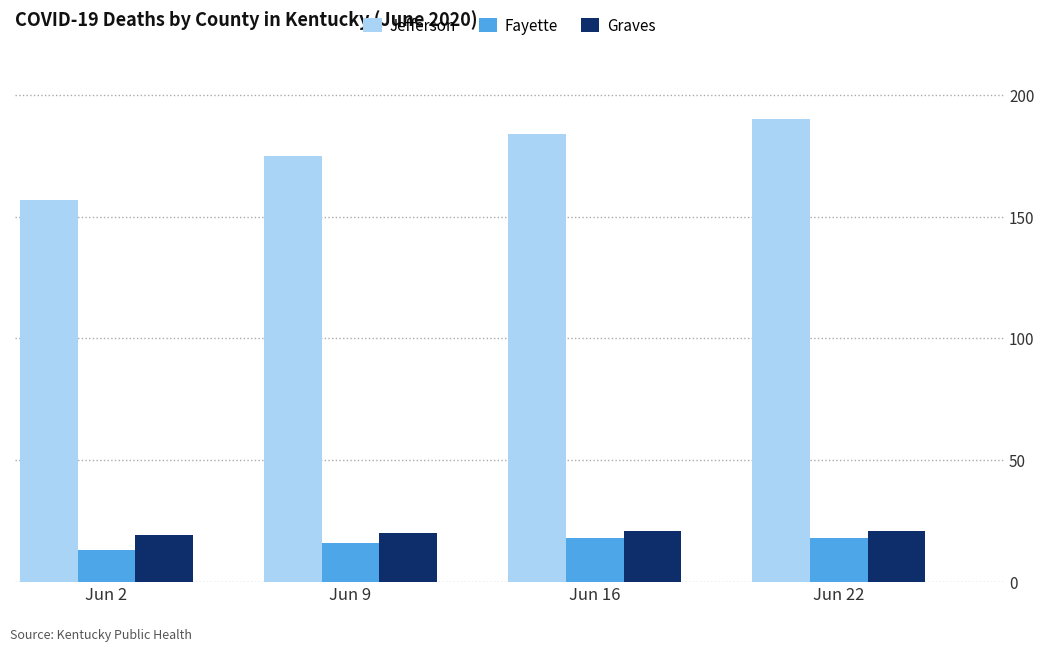

What is the value of the Fayette bar at the 2nd from the left?

16